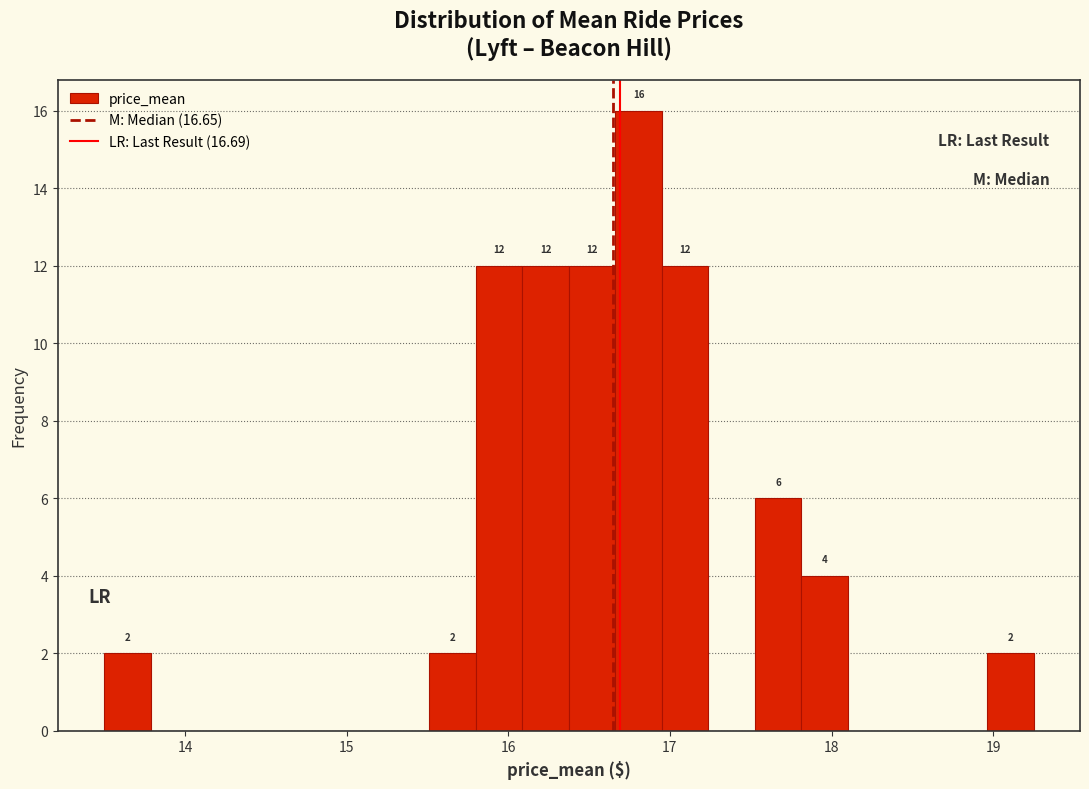

Read against the x-axis, roughly where is the centre of the tallest bar?

16.8